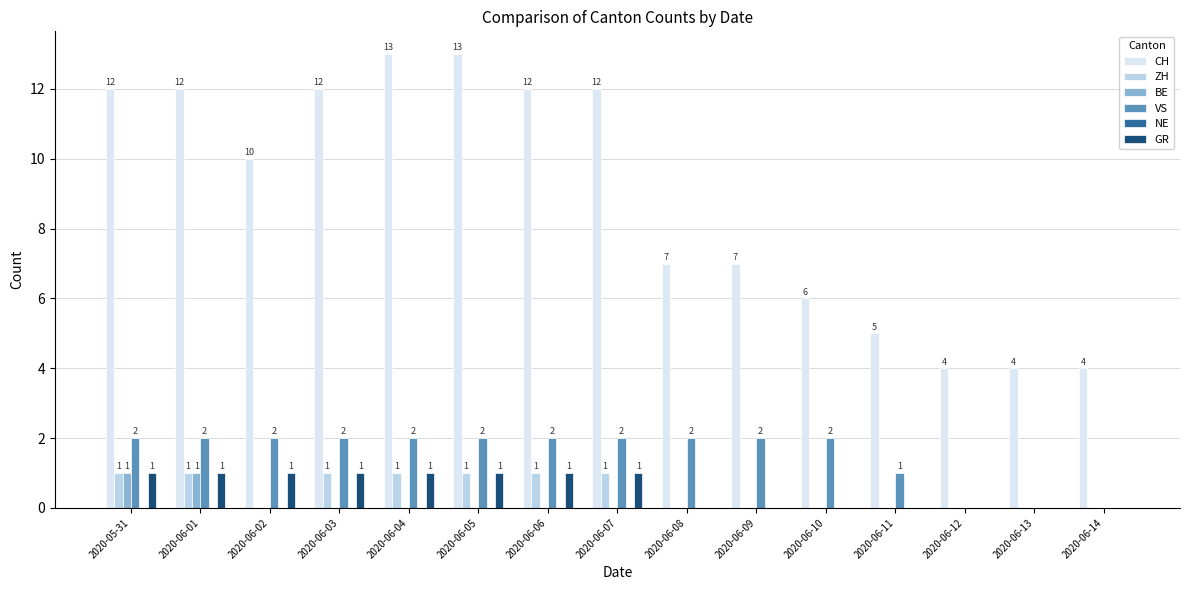

How many distinct data groups are displayed?

5